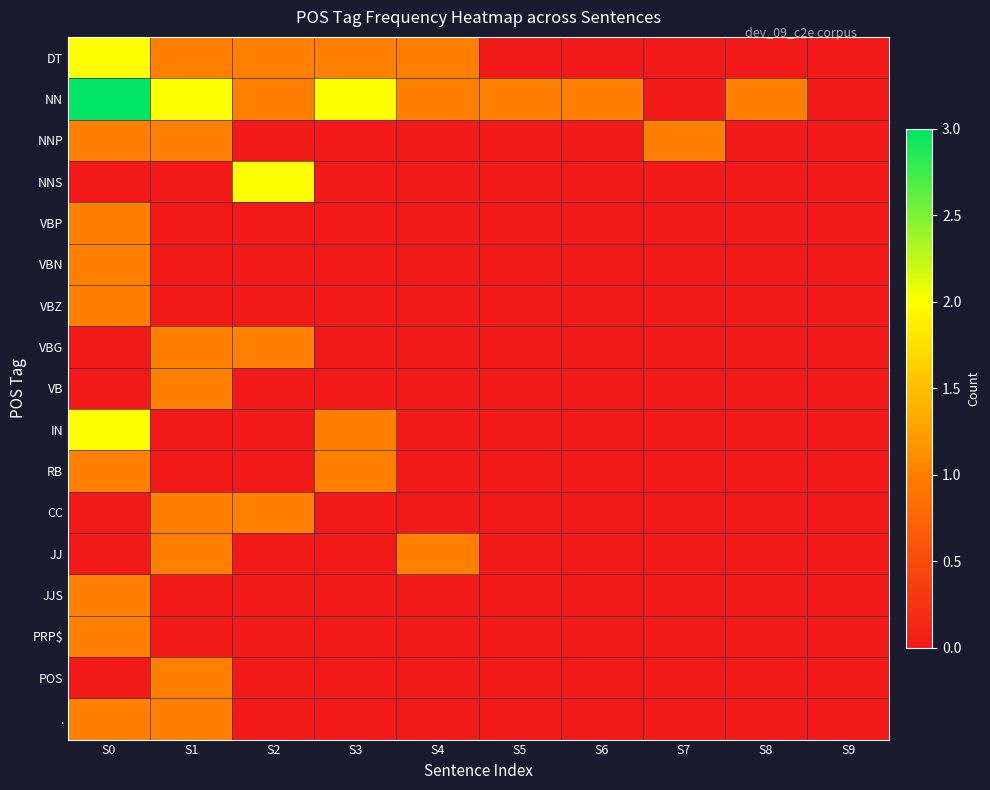

Which series has the largest total across all categories?

NN